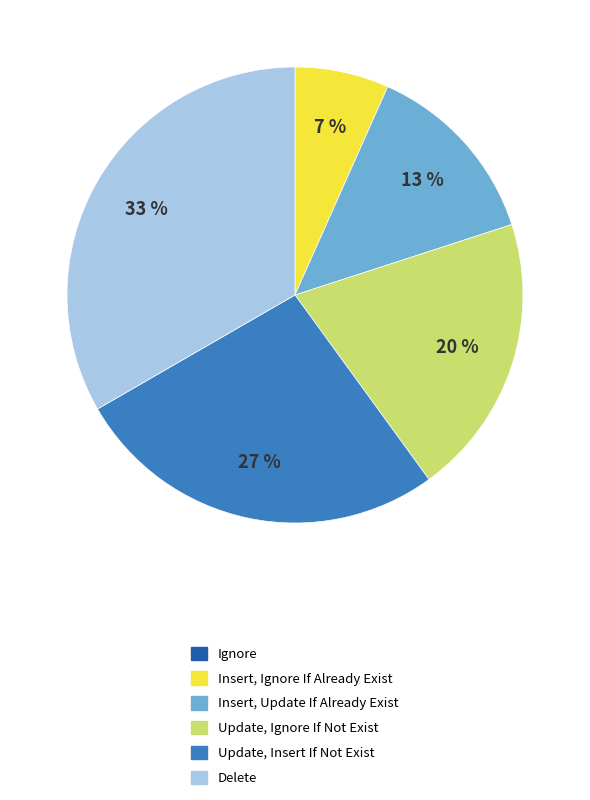

Do Update, Insert If Not Exist and Insert, Update If Already Exist together represent more than half of the pie?

No